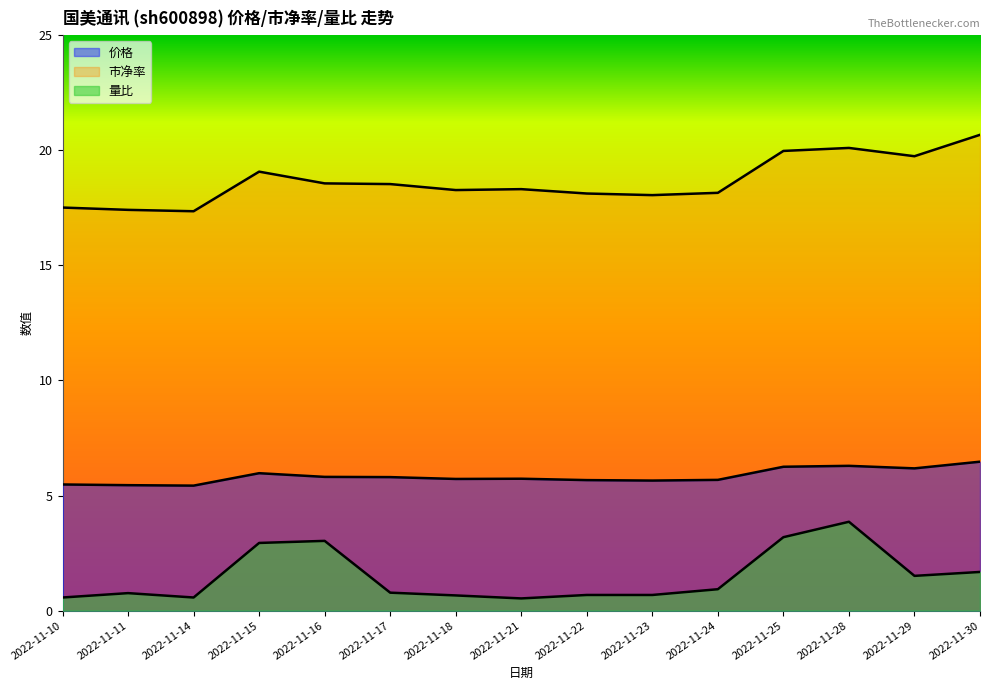

What are all the series names shown in the legend?

价格, 市净率, 量比